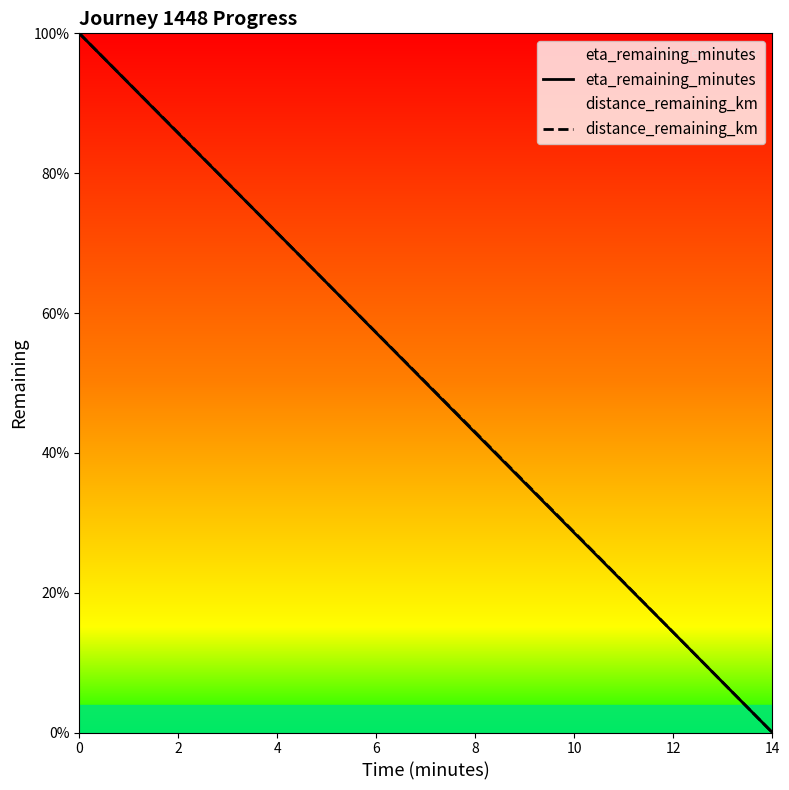

What is the difference between the second highest and minimum values in the distance_remaining_km series?

85.8